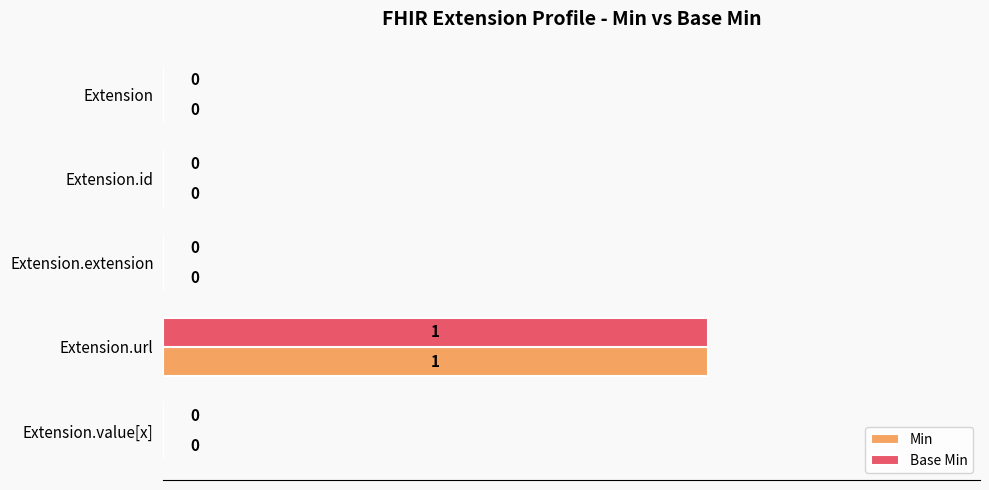

What is the highest value of the Base Min series?

1